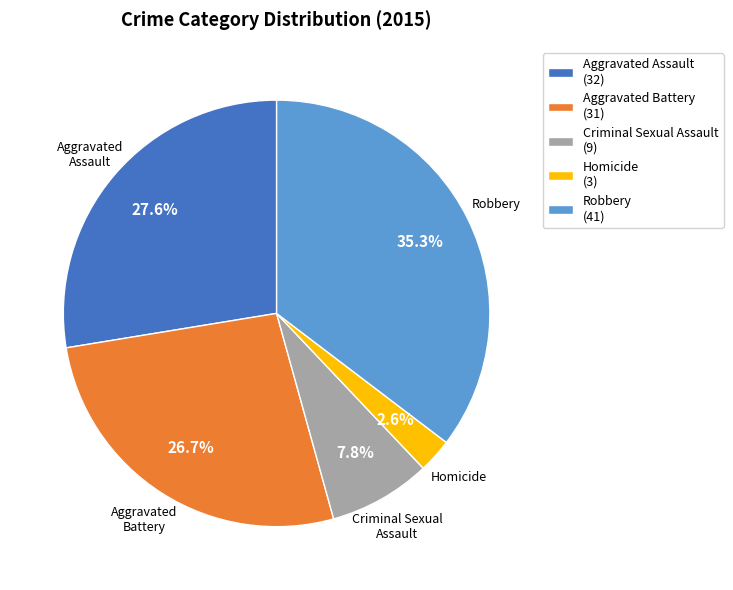

What percentage do Aggravated Battery and Aggravated Assault together represent?

54.3%